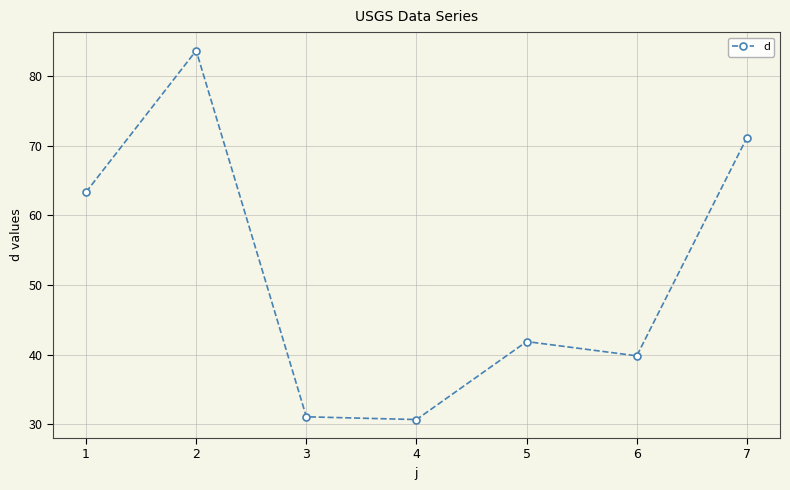

What is the value of the 7th point from the left?

71.1